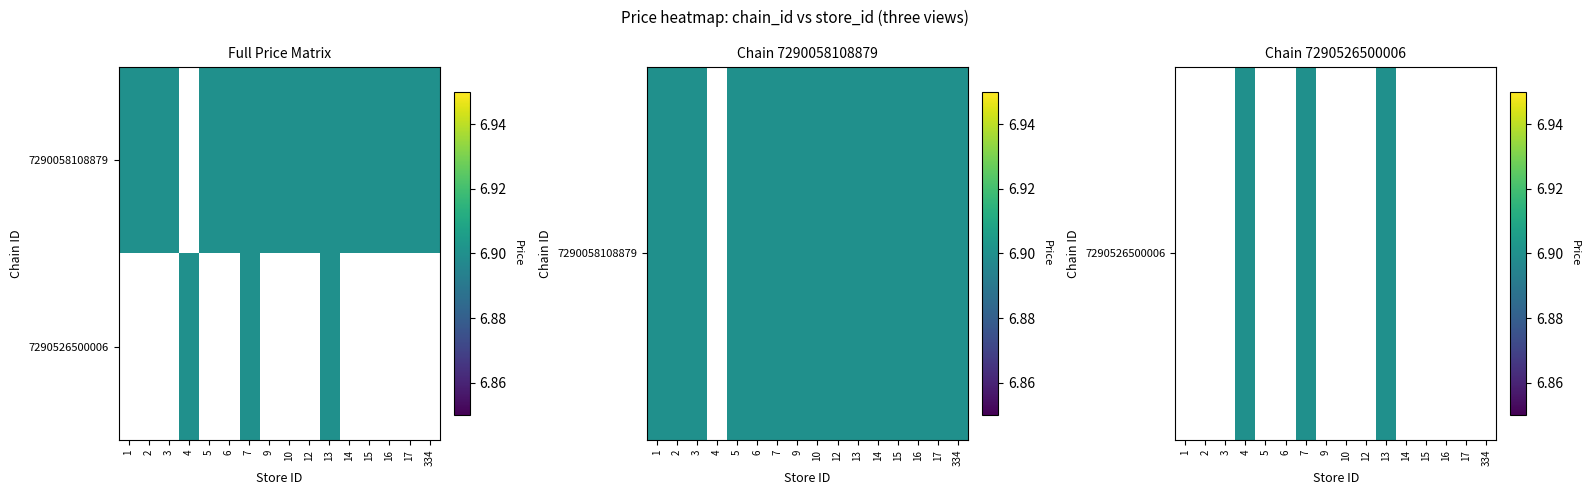

Between 1 and 2, which is larger?

2